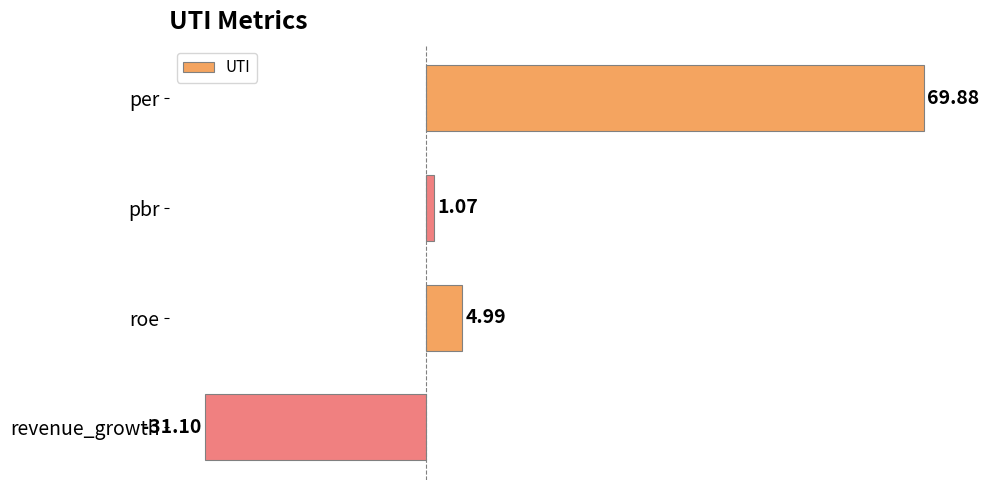

Between roe and revenue_growth, which is larger?

roe